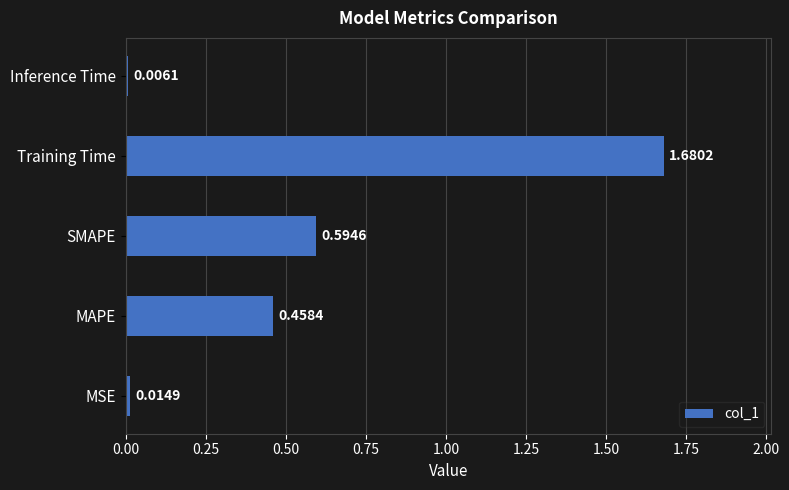

What is the change in value from MSE to Training Time?

+1.7